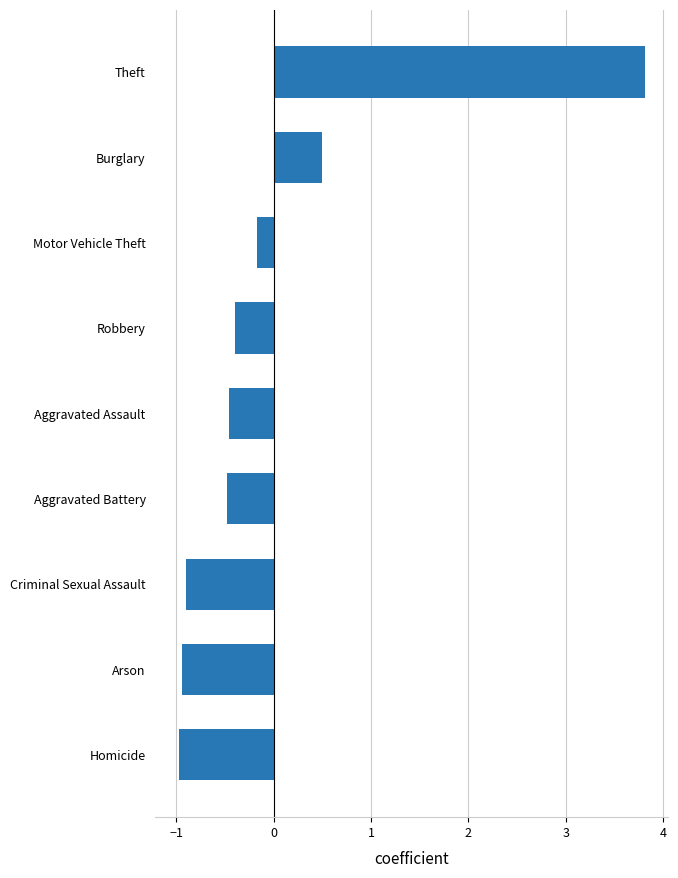

True or false: the data shows 3.8 at Theft.

True